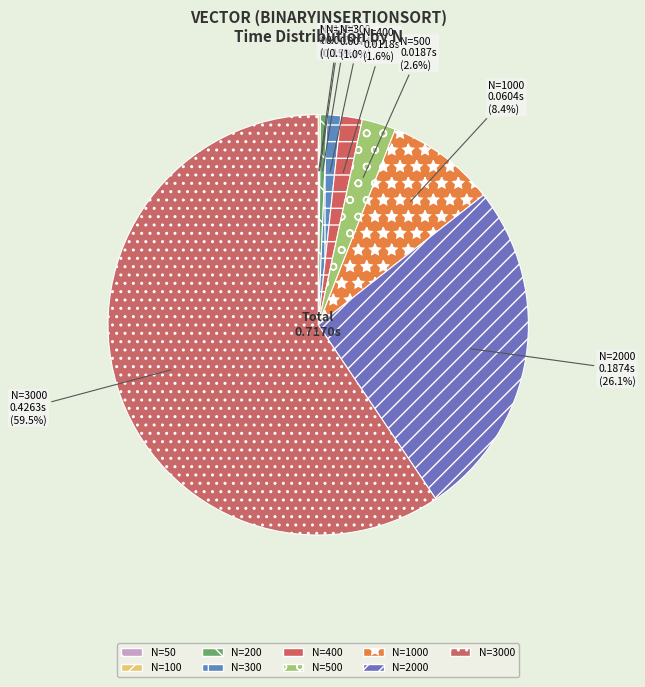

How much of the chart is everything except N=200?

99.5%